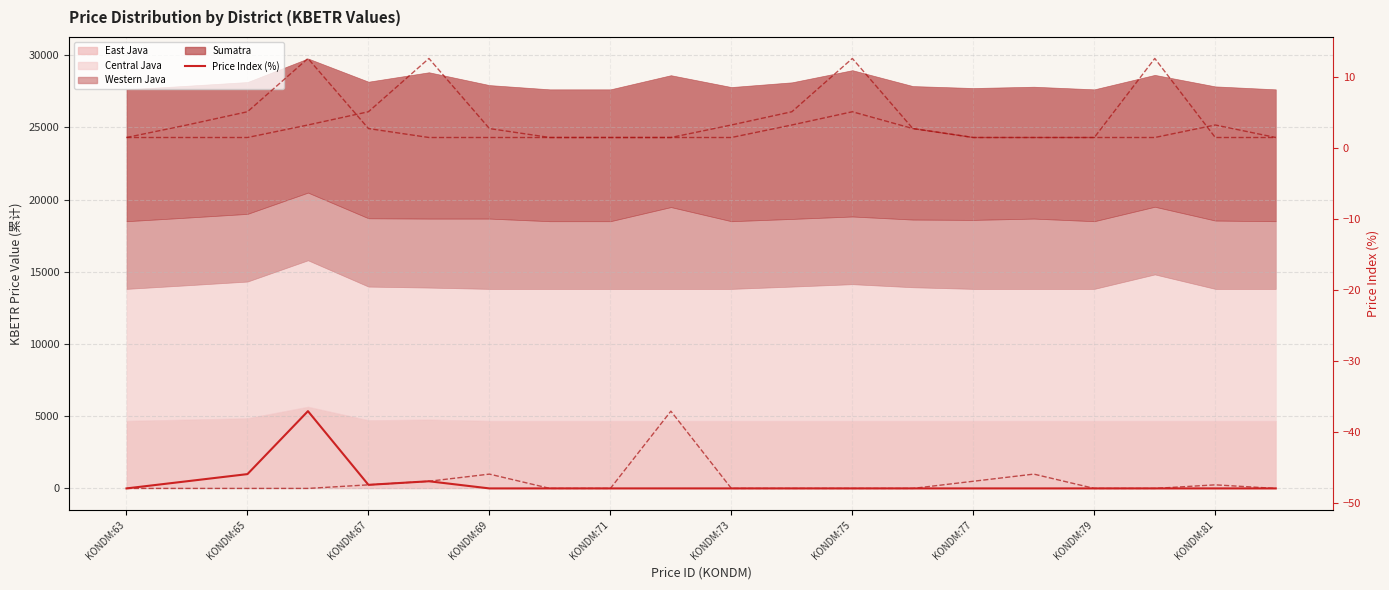

What is the sum of the Central Java (%) values at KONDM:73 and KONDM:65?

4.7